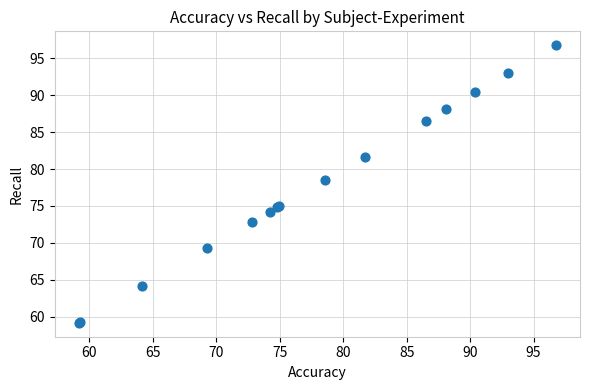

What Y value in the scatter plot is closest to 77?

78.6